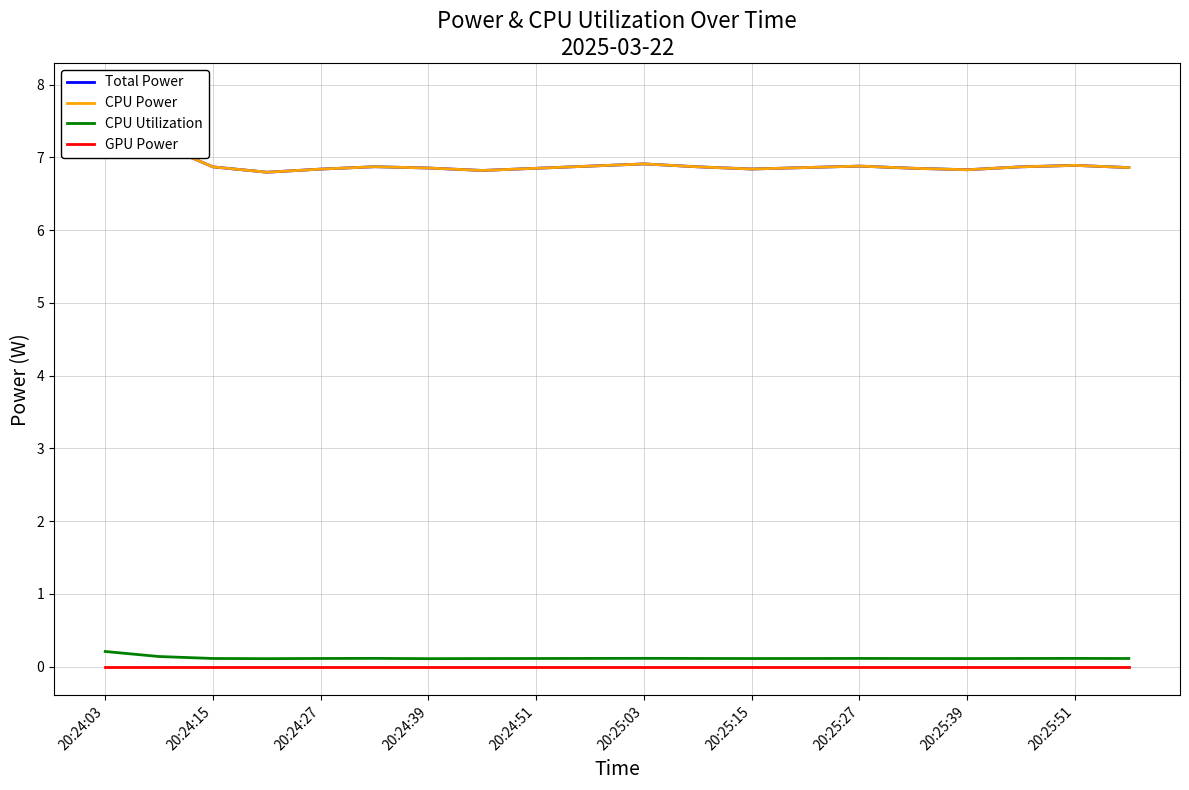

True or false: GPU Power has a value of 0.0 at 20:24:51.

True